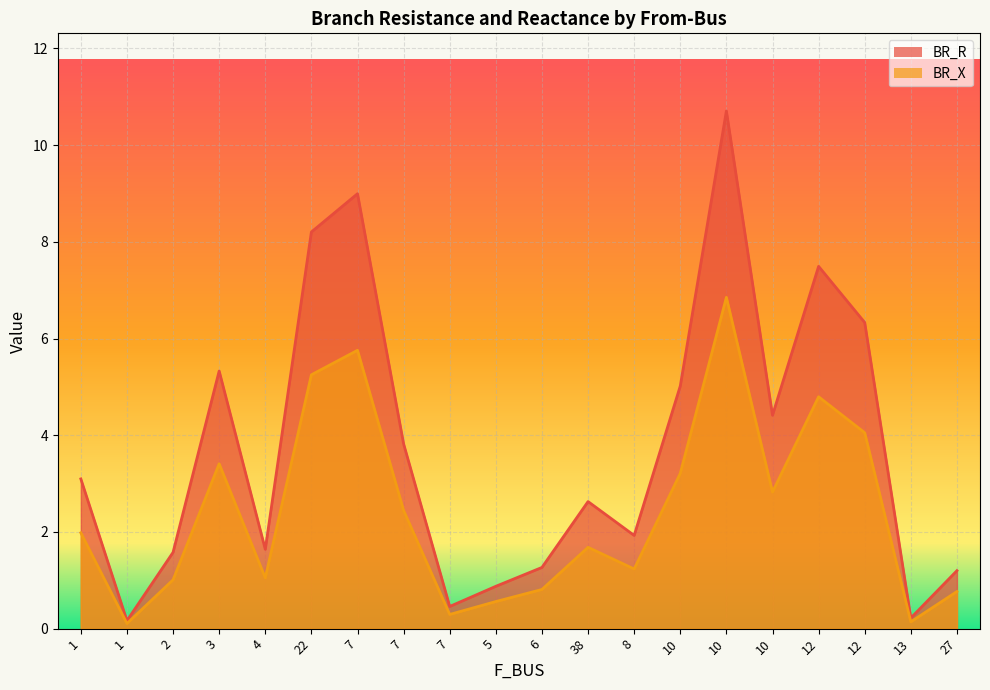

Between 12 and 4, which is larger?

12